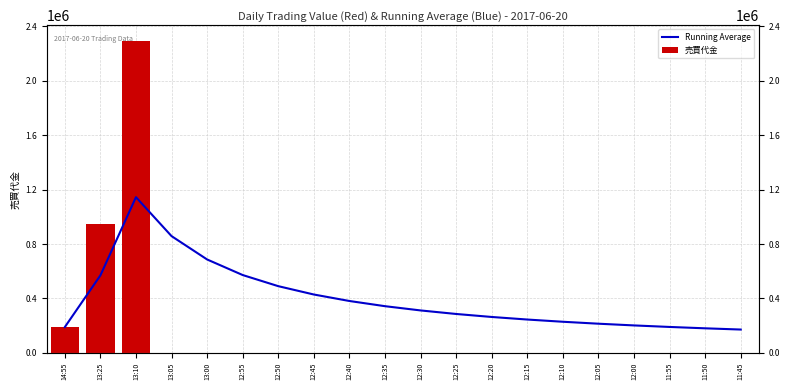

What is the label of the 19th bar from the right?

13:25